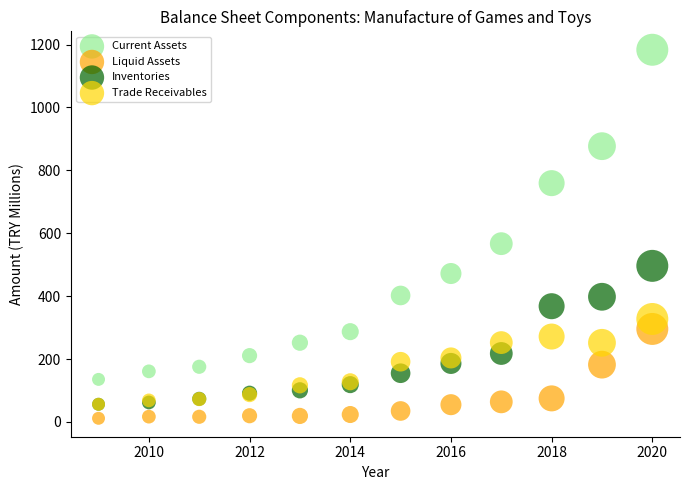

Across all series, what Y value is closest to 597?

566.8